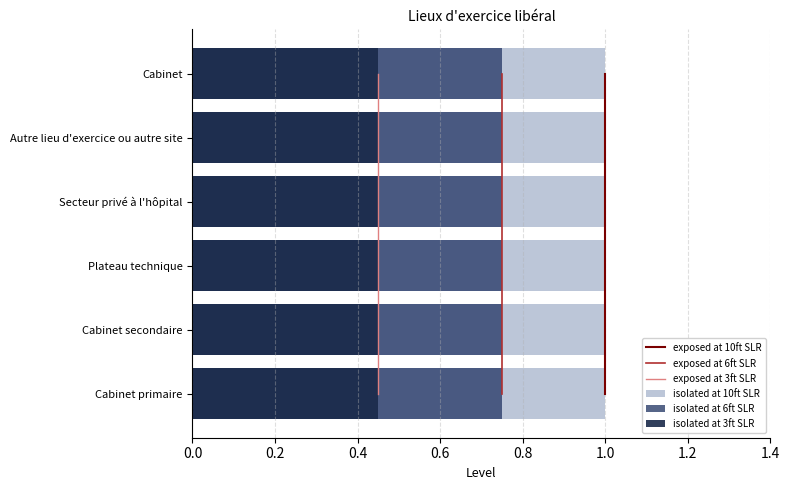

Between 0.6 and 0.8, which series saw the biggest shift?

exposed at 10ft SLR